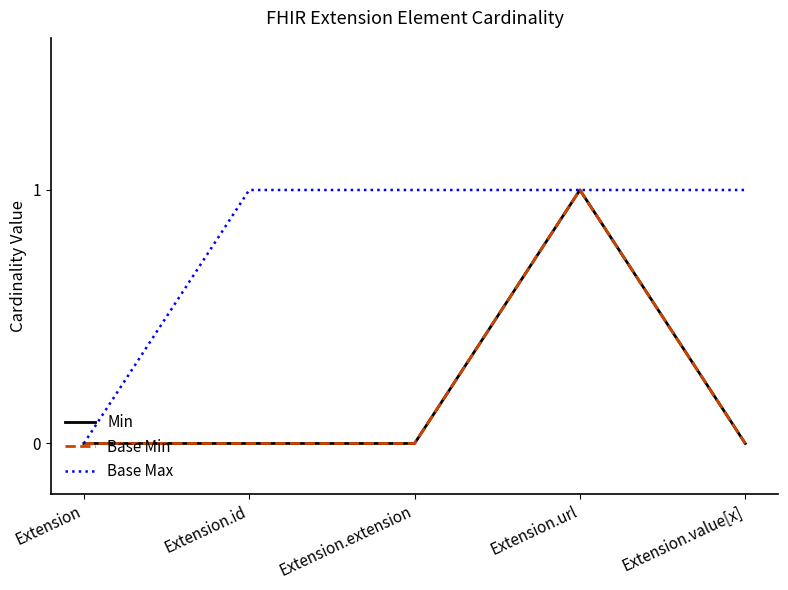

Is this an area chart (filled region under the line)?

No